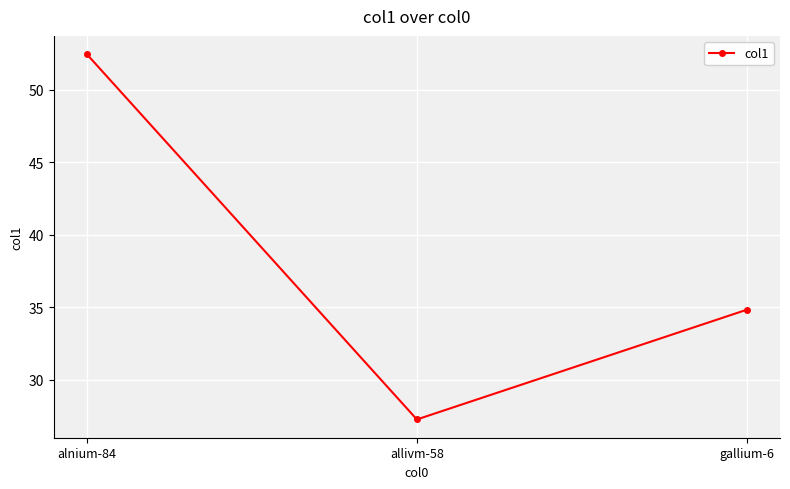

List the labels in order of value, largest first.

alnium-84, gallium-6, allivm-58